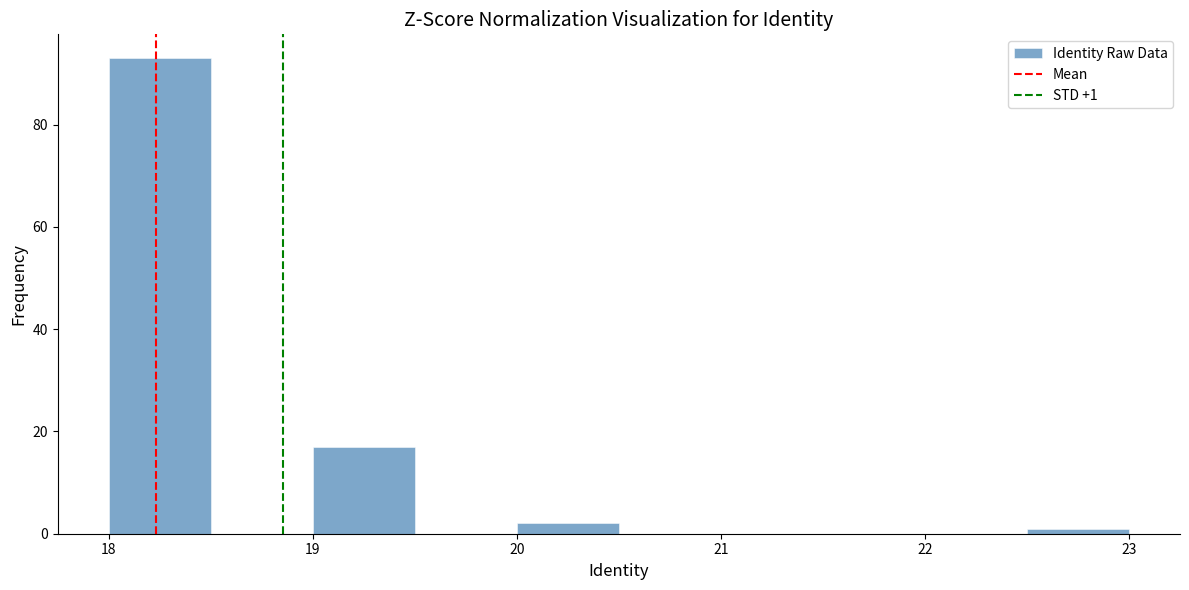

Over which range of the x-axis is the bar tallest?

18.0 to 18.5